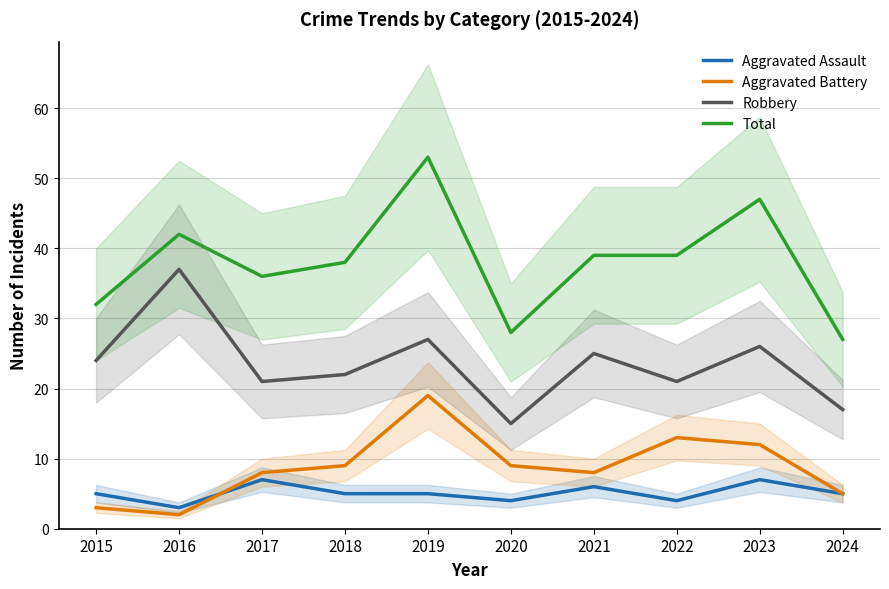

What are all the series names shown in the legend?

Aggravated Assault, Aggravated Battery, Robbery, Total